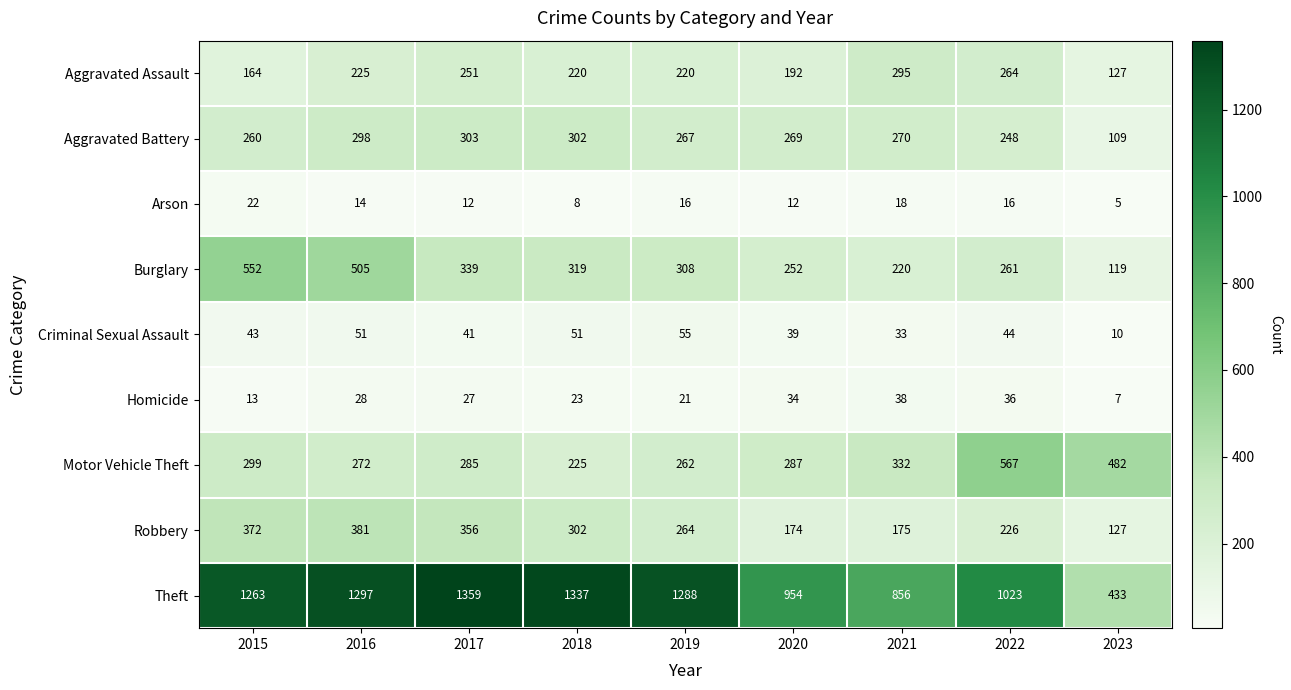

What is the lowest value of the Criminal Sexual Assault series?

10